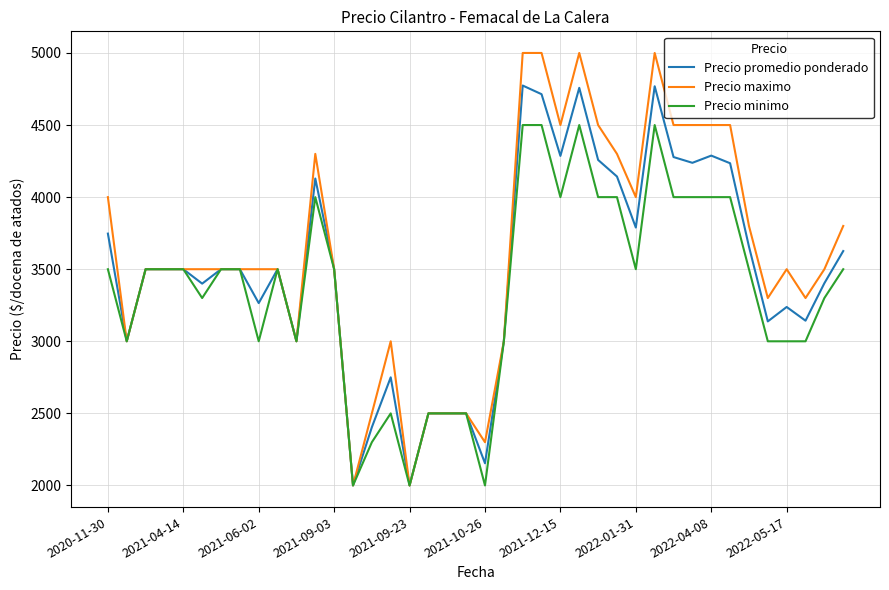

List the series in order of their peak value, lowest first.

Precio minimo, Precio promedio ponderado, Precio maximo